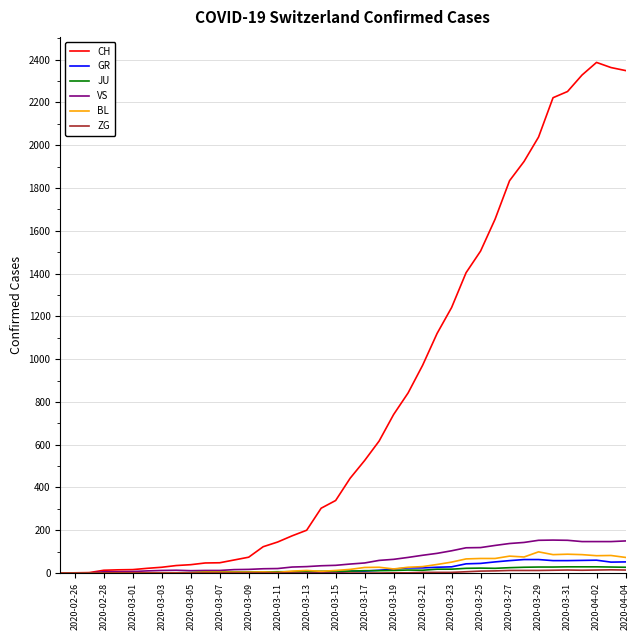

Which series has the largest range (max minus min)?

CH